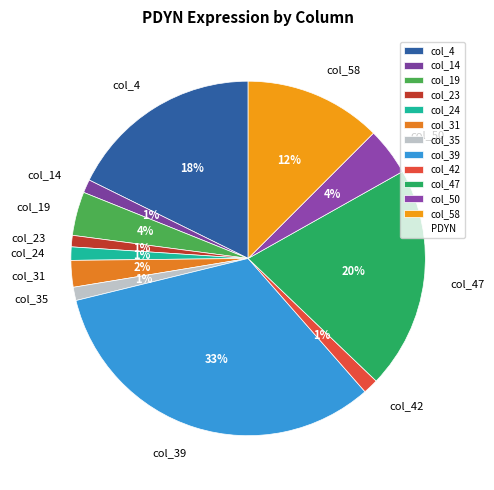

Which category has the biggest portion of the pie?

col_39